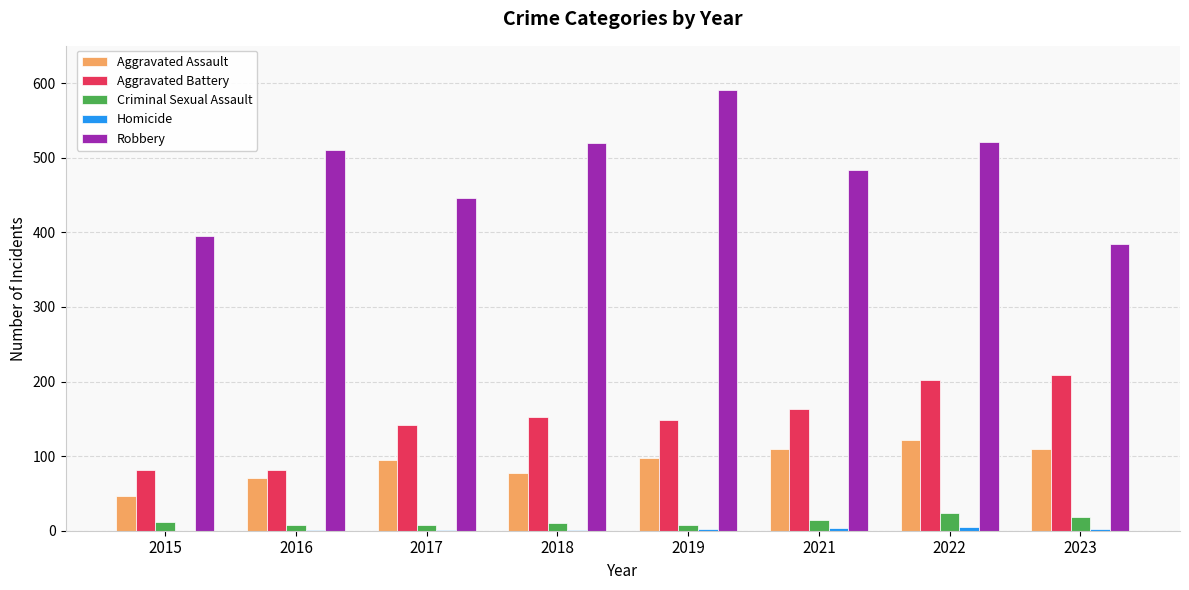

True or false: Robbery has a value of 484 at 2021.

True